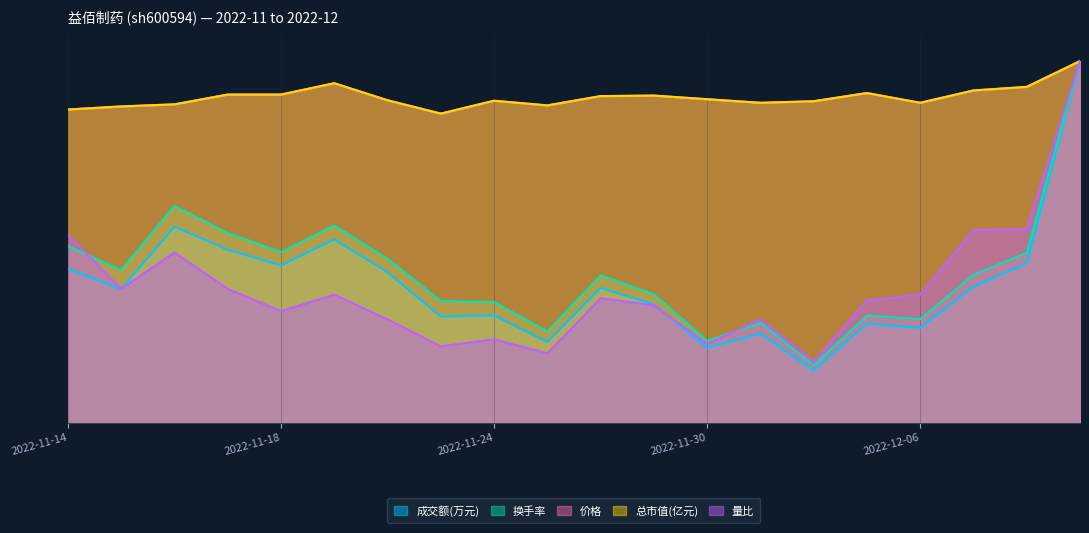

The 量比 series shows 14608.7 at 2022-12-09. True or false?

False